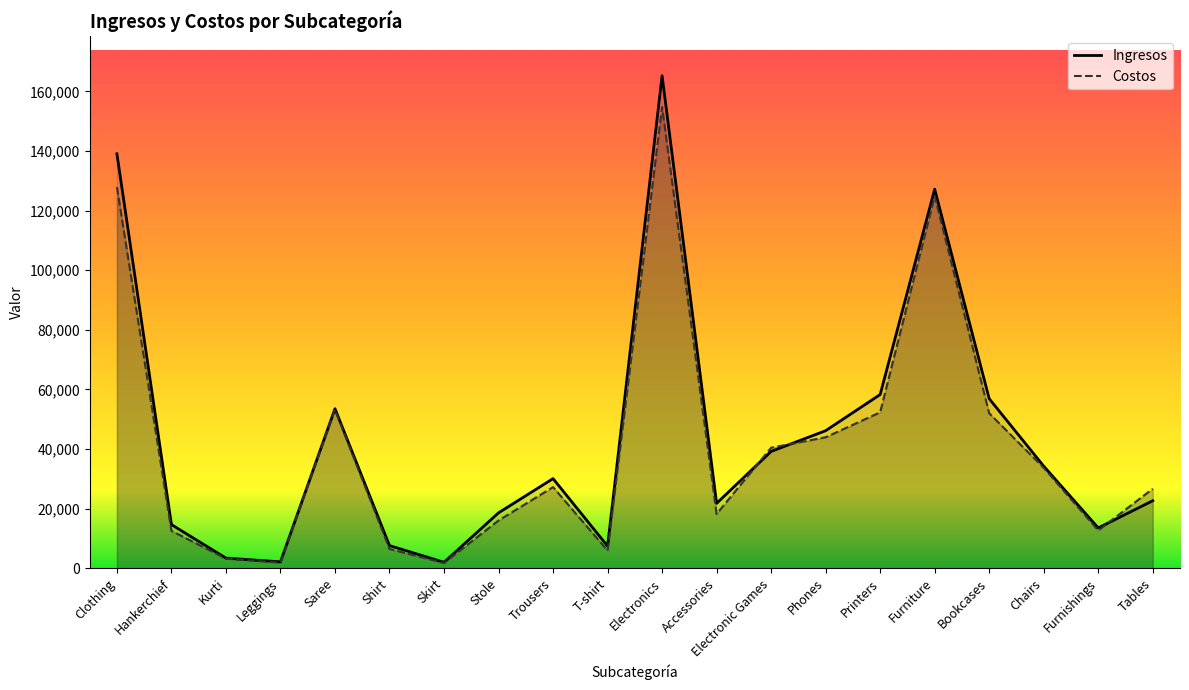

The value of Costos at Shirt is 6424. True or false?

True